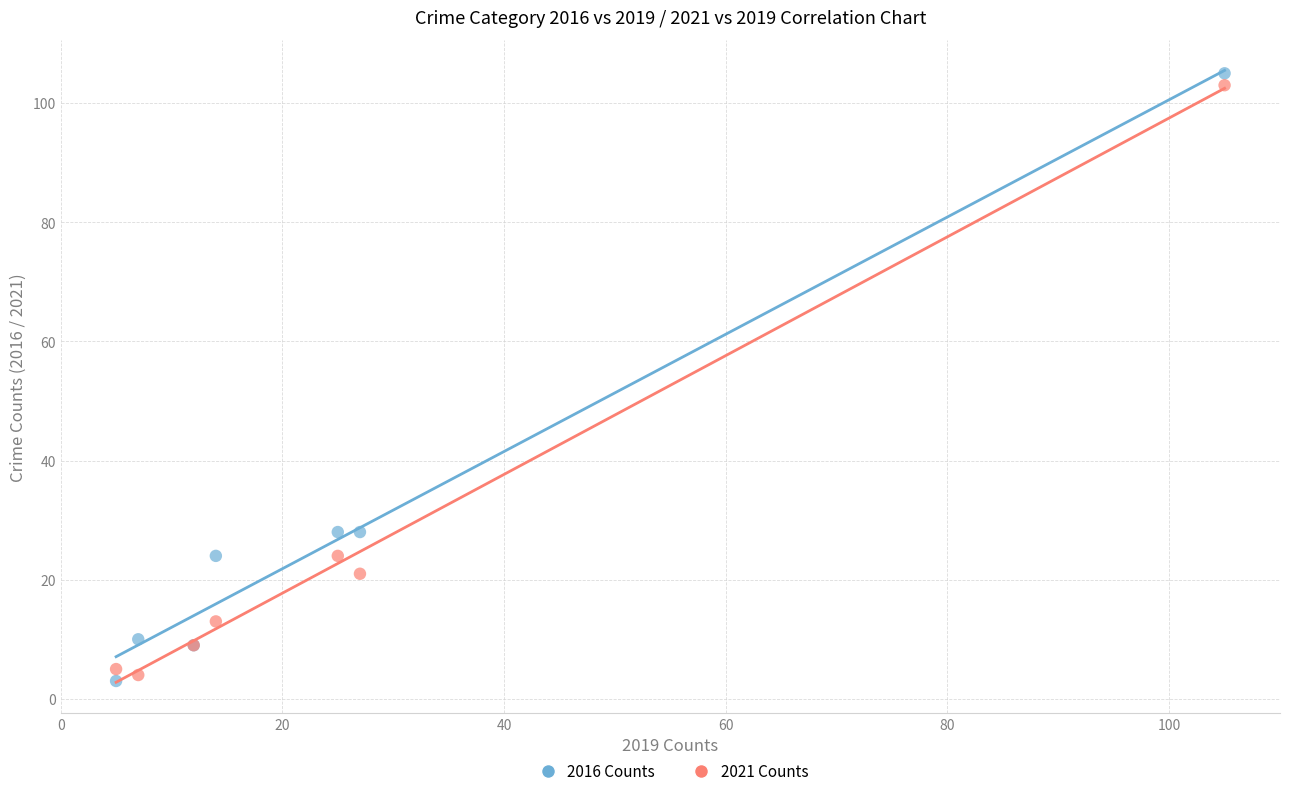

What is the X range (max minus min) for the scatter plot?

100